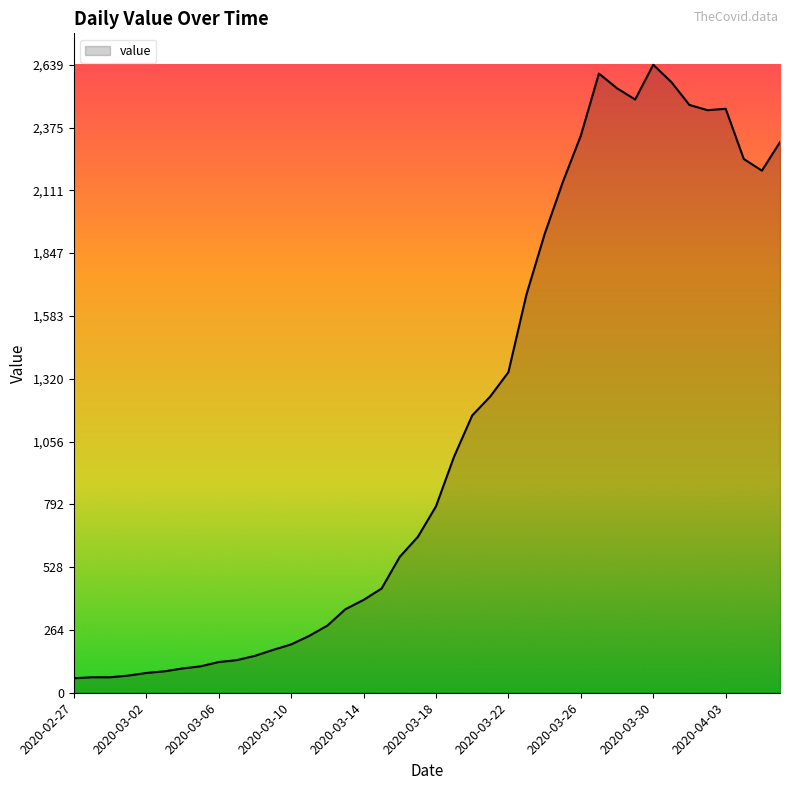

What is the smallest value displayed?

61